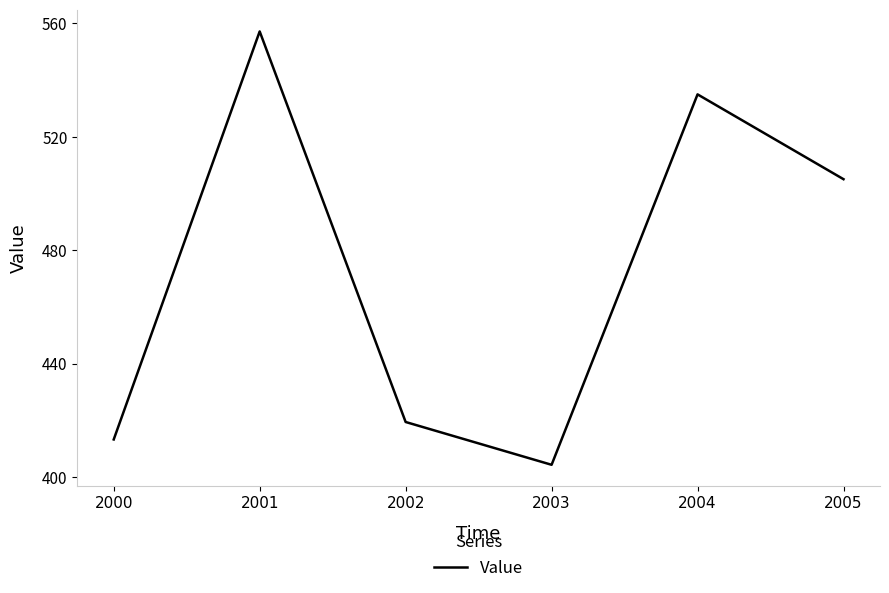

What is the difference between the values at 2000 and 2001?

143.9